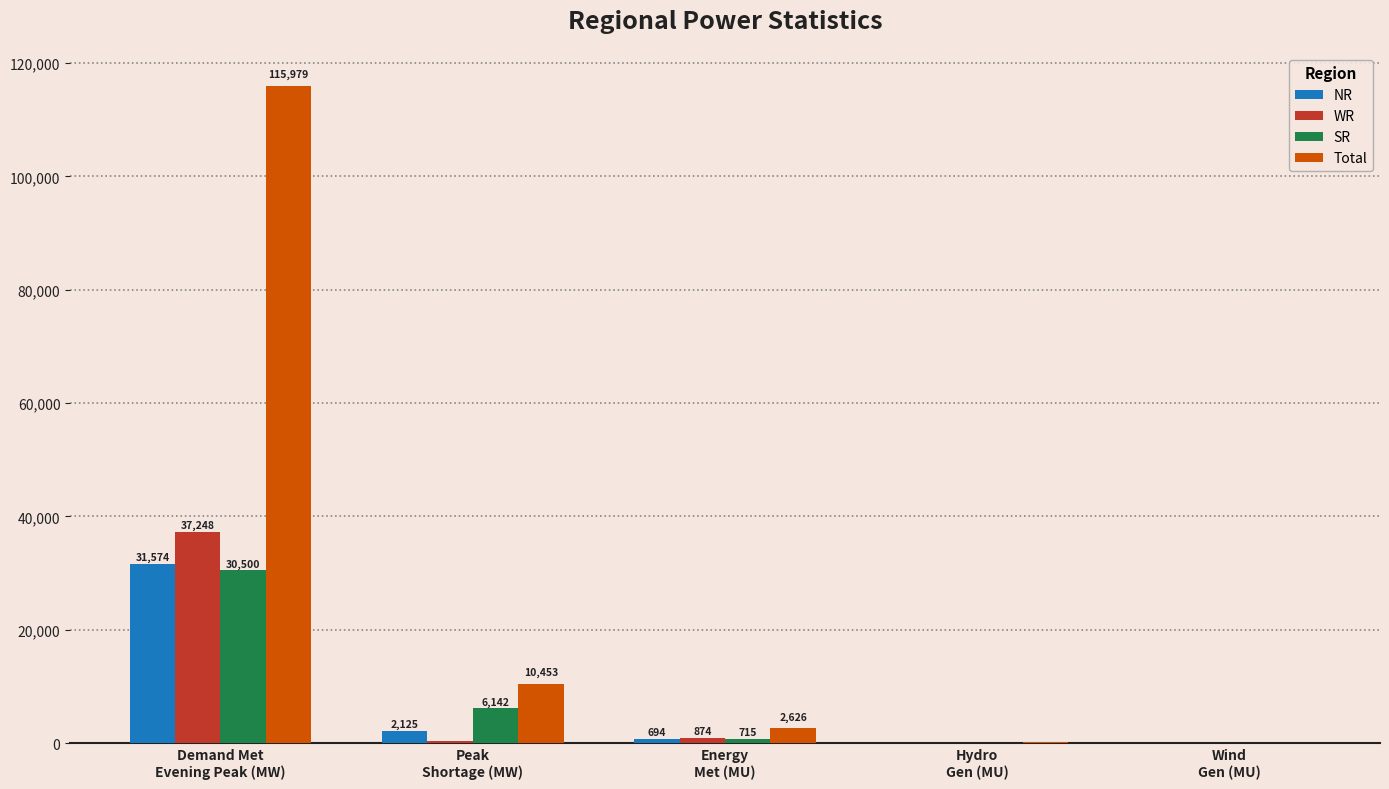

What is the maximum value shown in the chart?

115979